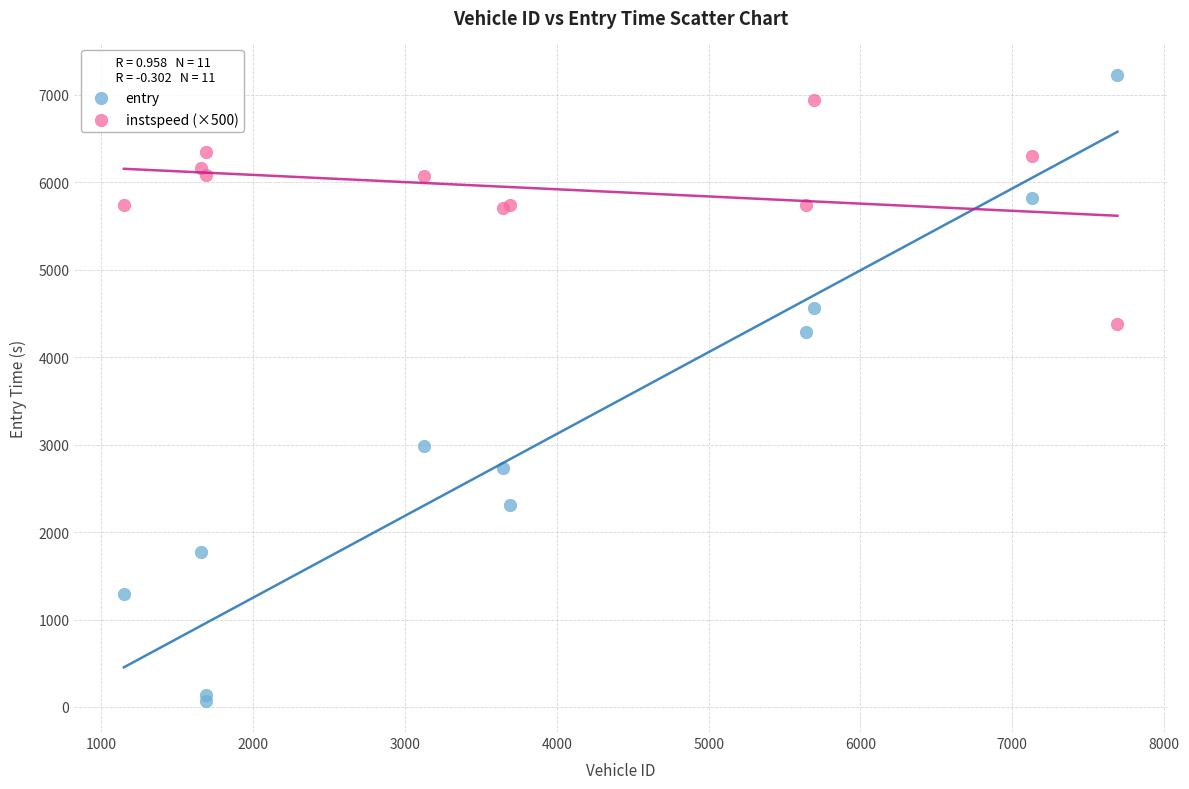

What is the X range (max minus min) for the scatter plot?

6545.0